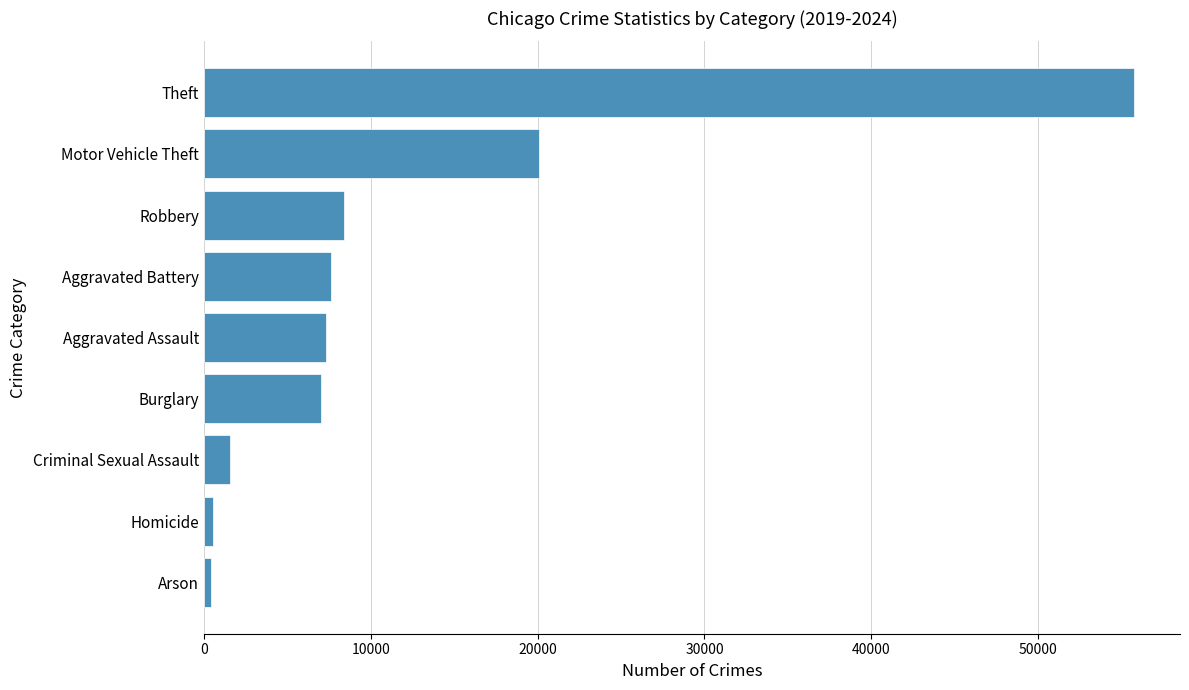

The value at Burglary is 7027. True or false?

True